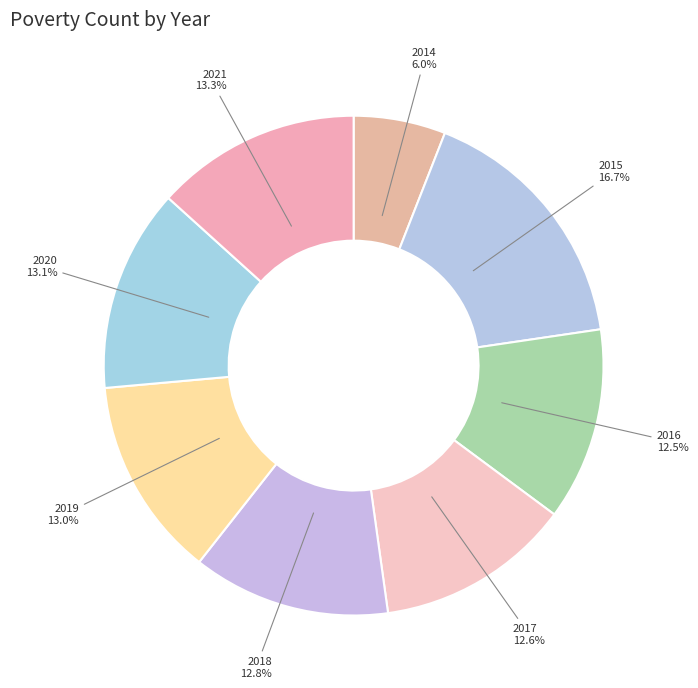

What percentage is NOT represented by 2019?

87.0%